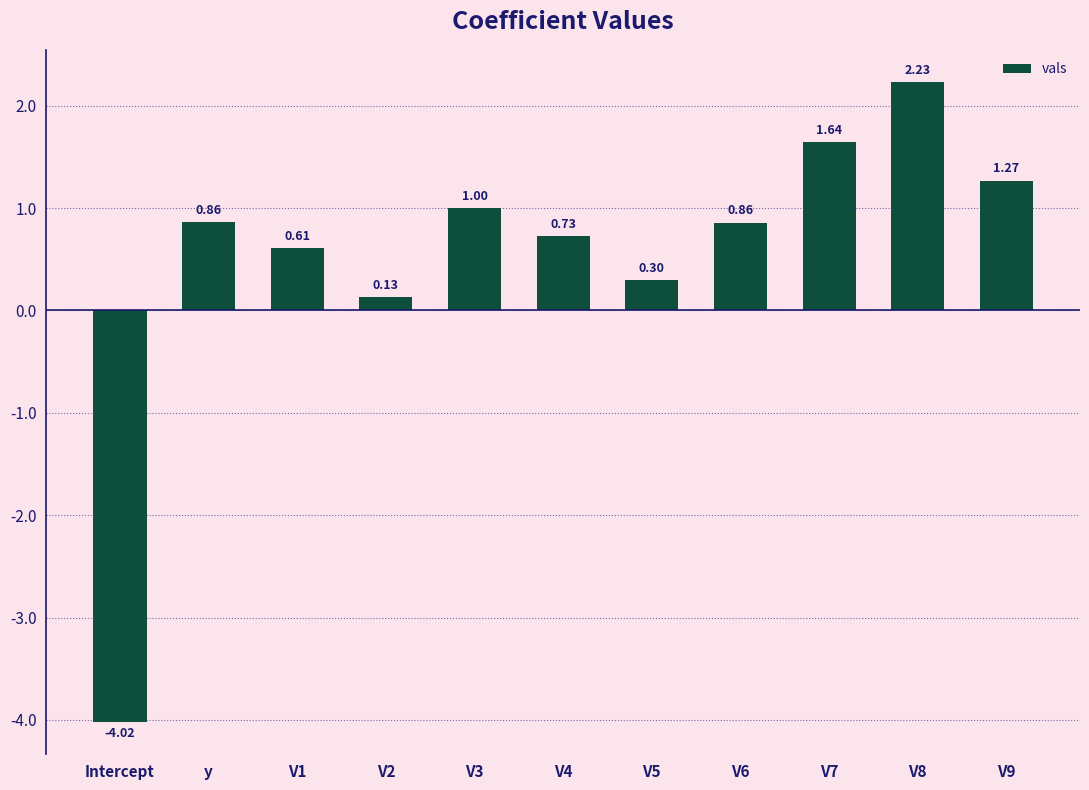

Are the bars horizontal?

No